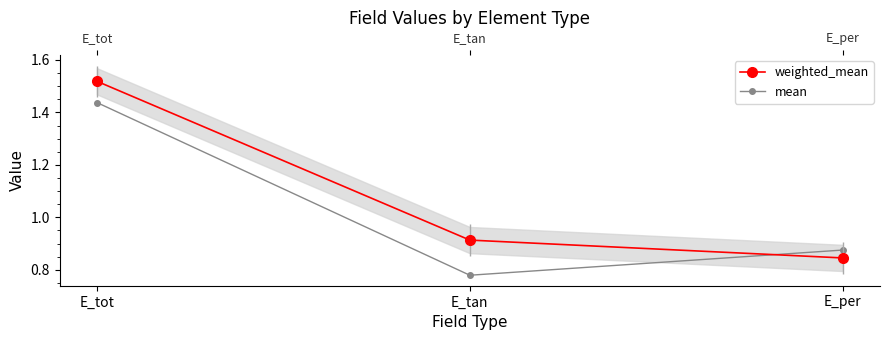

What is the highest value of the weighted_mean series?

1.5